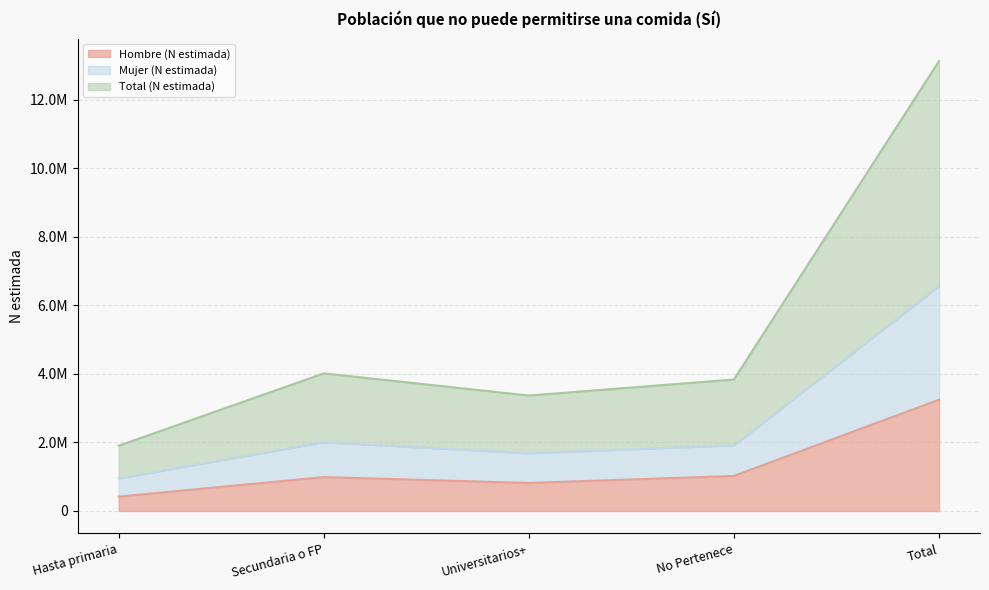

Which category has the lowest value in the Total (N estimada) series?

Hasta primaria